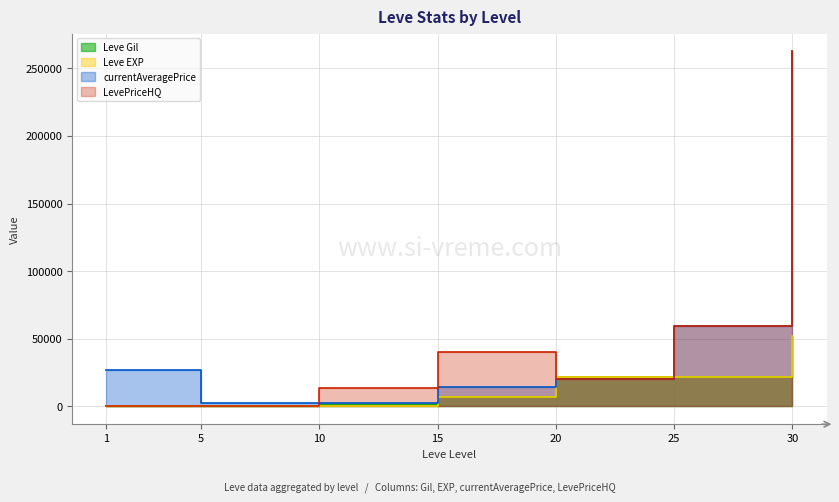

What is the difference between the maximum and minimum values in the LevePriceHQ series?

262500